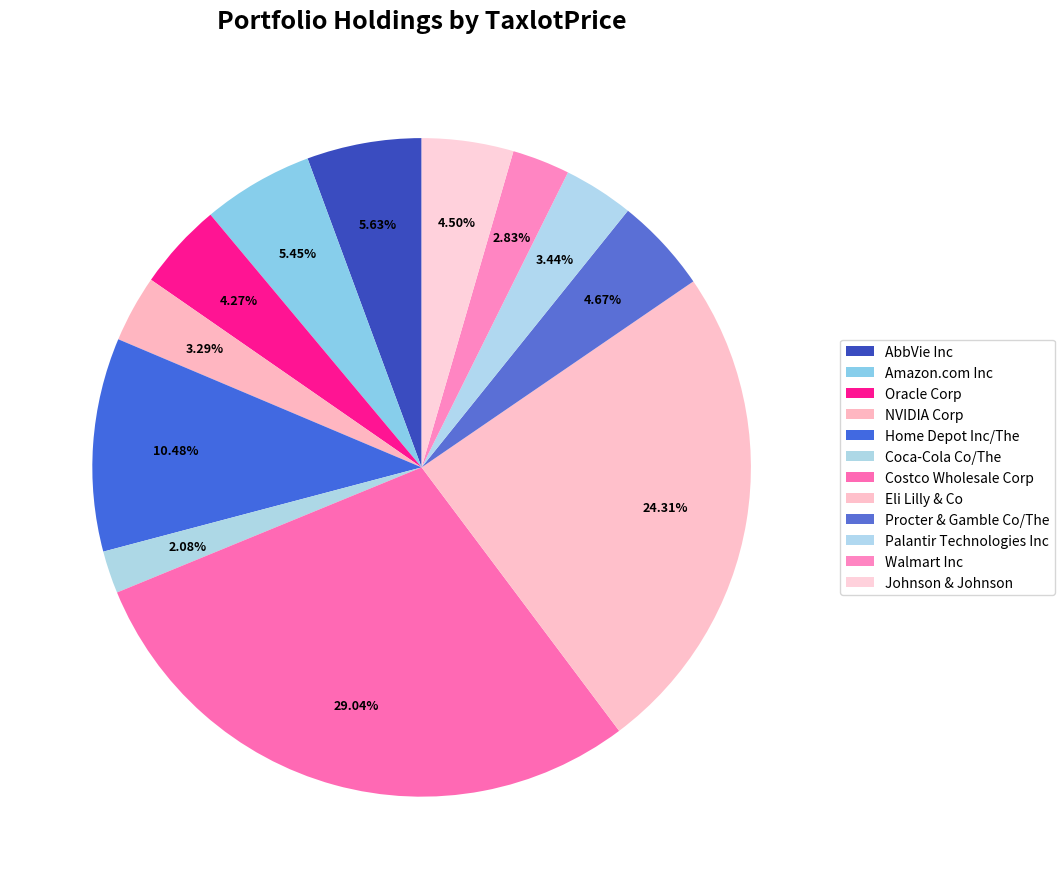

Do Home Depot Inc/The and Procter & Gamble Co/The together represent more than half of the pie?

No